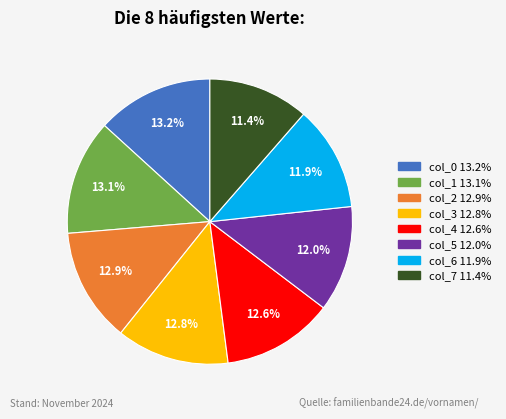

To the nearest percent, what is the difference between the col_4 and col_0 slice percentages?

1%